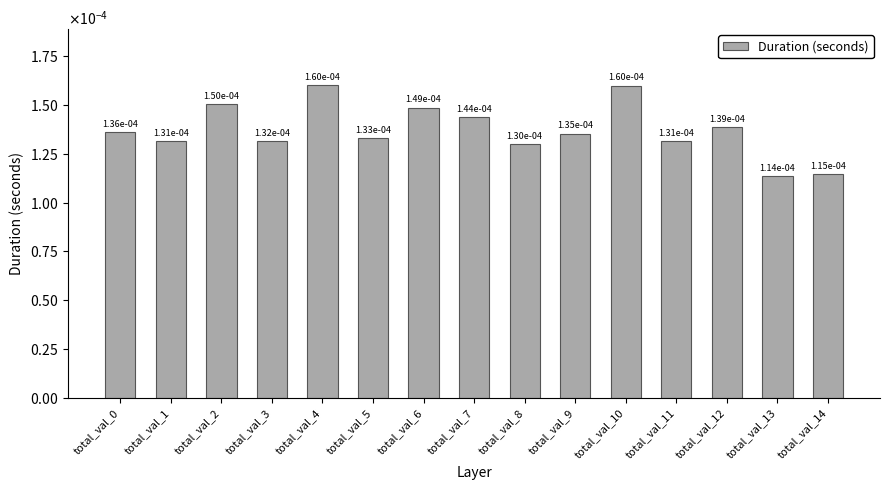

Is it true that the value at total_val_7 is 0.0?

False